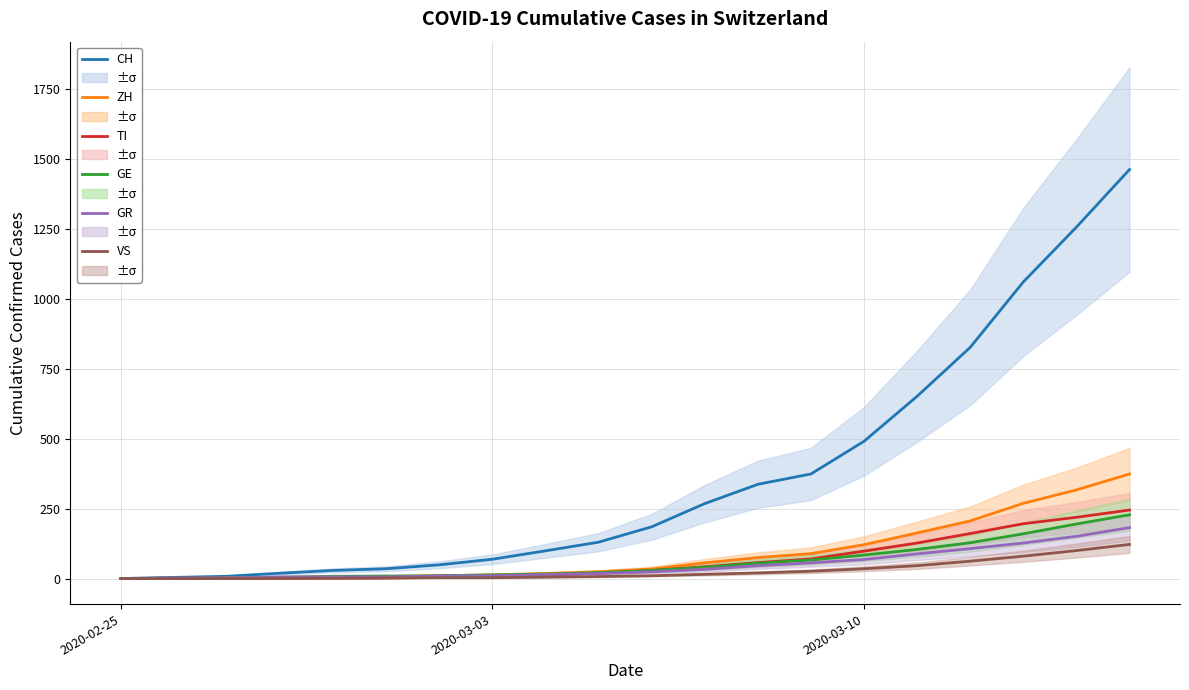

What is the value of the CH point at the 13th from the left?

337